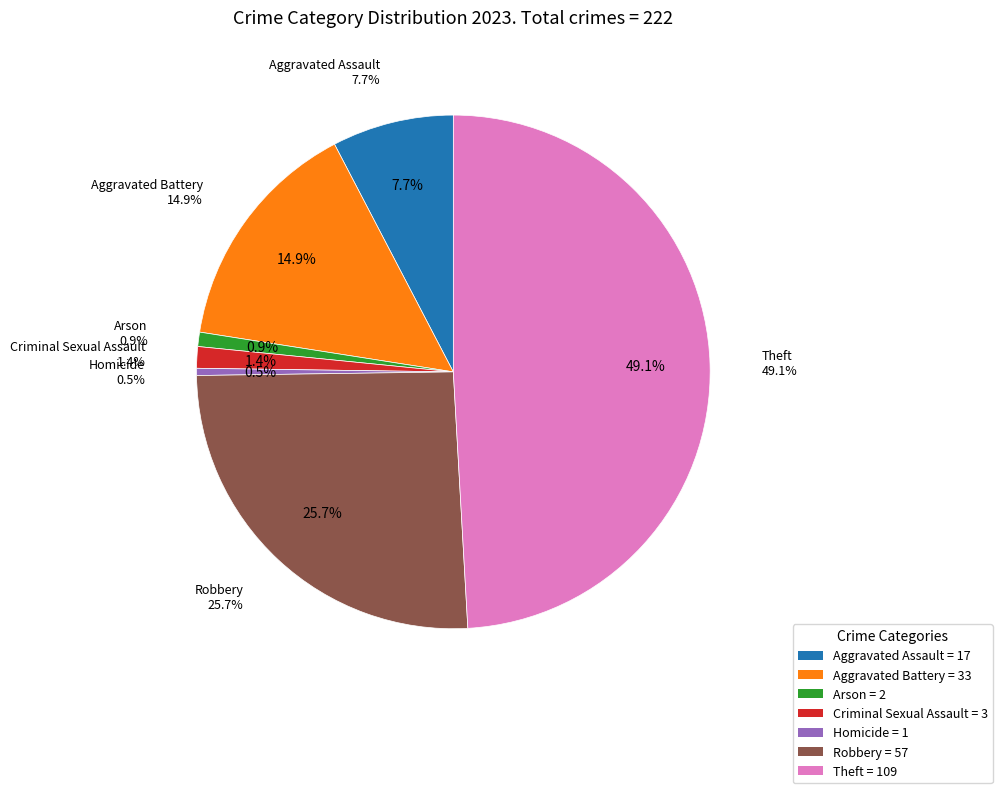

How much of the chart is everything except Aggravated Assault?

92.3%